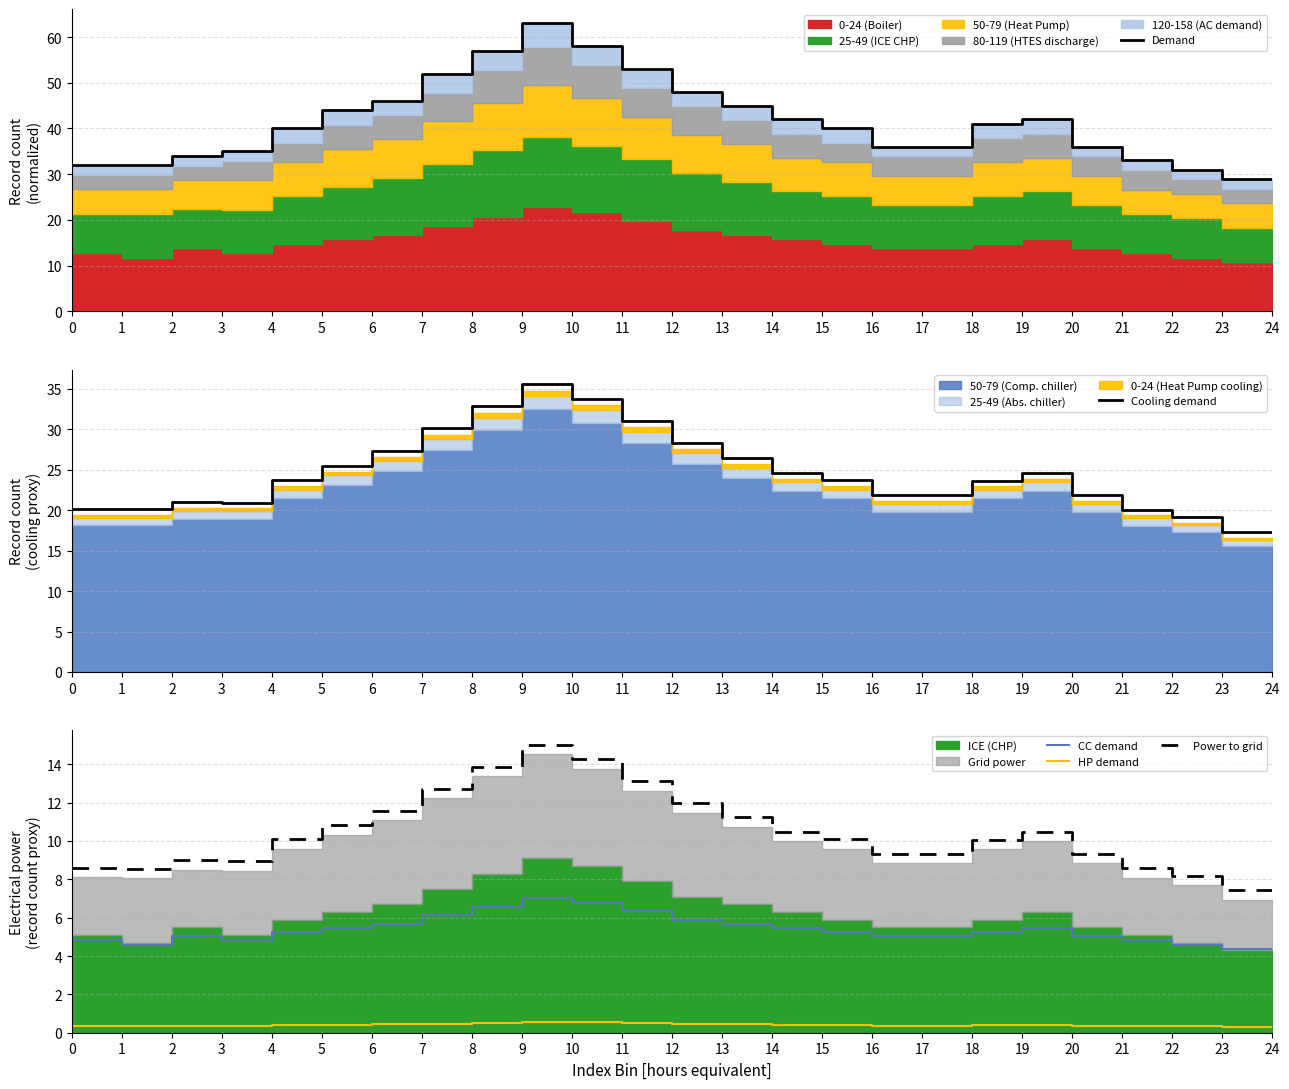

Is the value of HP demand at 23 greater than the value of CC demand at 19?

No